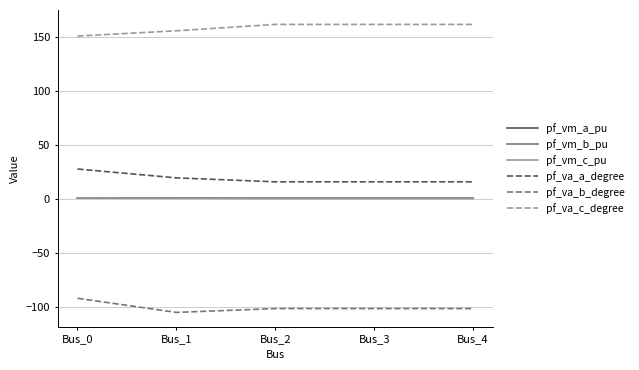

The value of pf_va_b_degree at Bus_1 is -66.7. True or false?

False